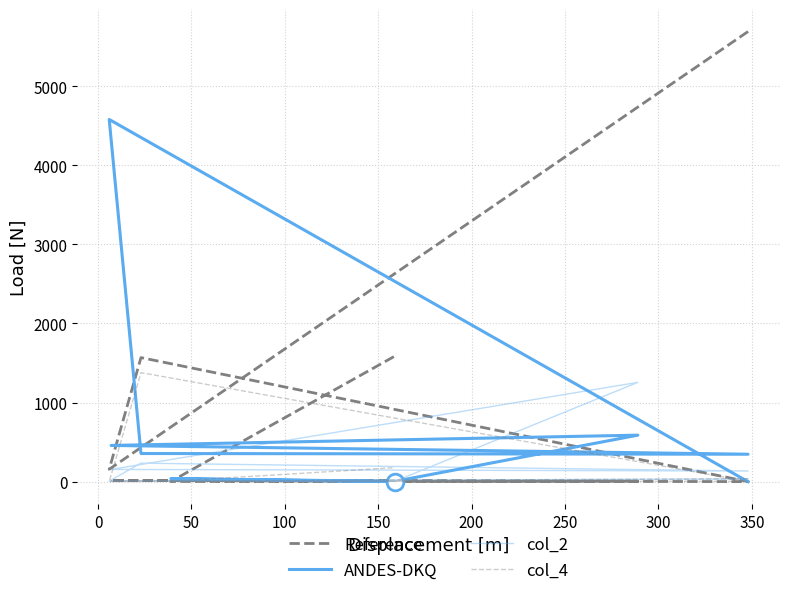

Reading left to right, extract all data points from this chart.

Reference: 5689	158	1569	2	16	7	3	4	1589
ANDES-DKQ: 1	4578	357	348	459	589	6	39	2
col_2: 35	9	235	136	156	1256	7	8	4
col_4: 39	2	1379	5	8	4	19	6	179